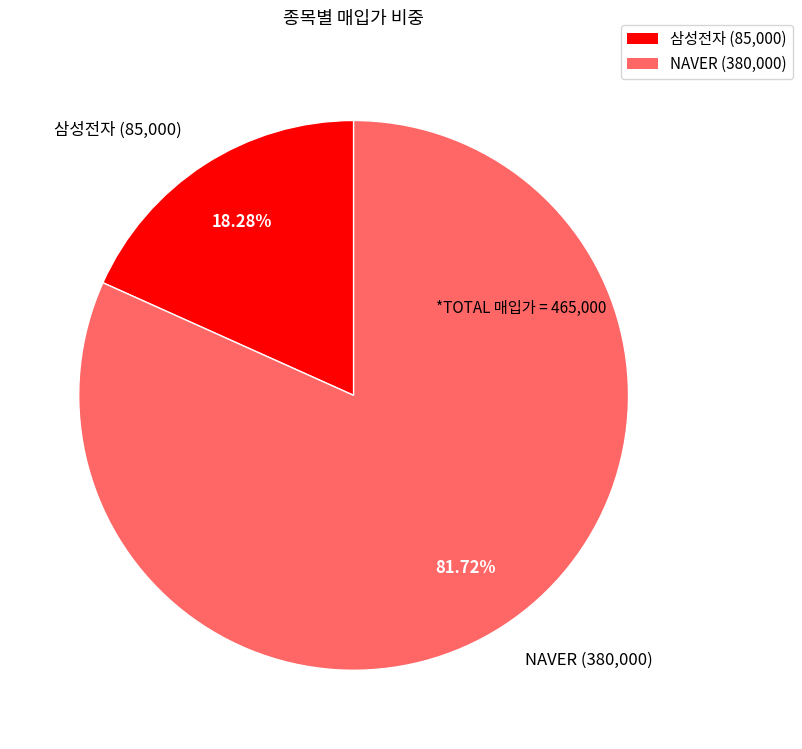

Which slice is the smallest?

삼성전자